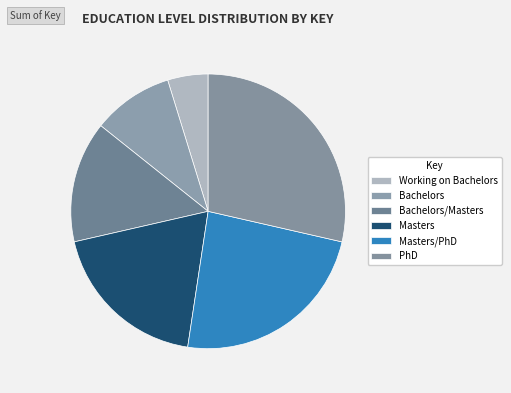

What portion of the pie excludes Masters?

81.0%